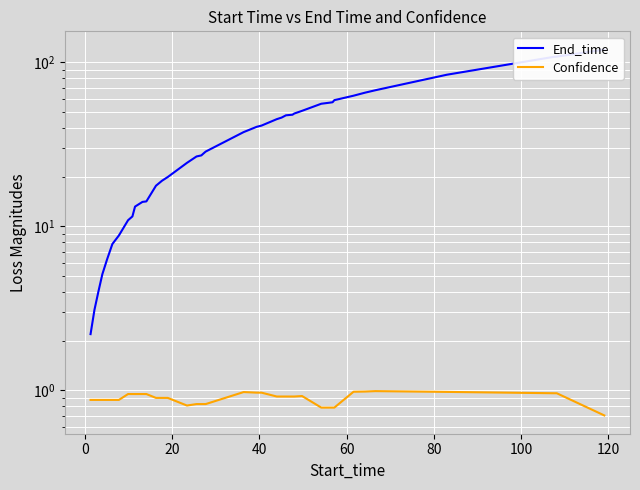

Reading left to right, list all the values displayed in this chart.

End_time: 2.2	3.1	4.0	5.1	6.3	7.8	8.8	10.9	11.5	13.2	14.1	14.2	17.7	19.0	20.0	24.4	26.7	27.1	27.7	28.6	37.6	40.5	41.2	45.1	46.1	47.6	48.0	48.8	50.7	56.0	56.8	57.2	58.9	62.7	65.4	67.7	84.2	108.2	108.6	119.8
Confidence: 0.9	0.9	0.9	0.9	0.9	0.9	0.9	0.9	0.9	0.9	0.9	0.9	0.9	0.9	0.9	0.8	0.8	0.8	0.8	0.8	1.0	1.0	1.0	0.9	0.9	0.9	0.9	0.9	0.9	0.8	0.8	0.8	0.8	1.0	1.0	1.0	1.0	1.0	1.0	0.7